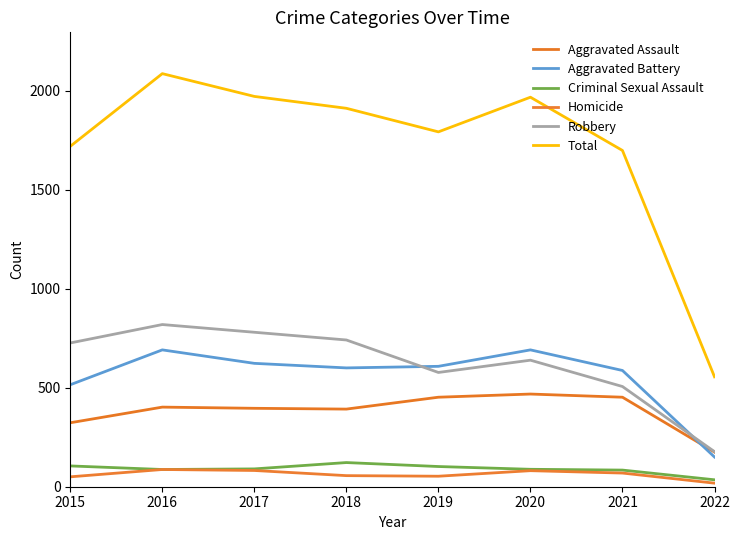

Reading left to right, transcribe all the data shown in this chart.

Aggravated Assault: 323	402	396	392	452	468	452	175
Aggravated Battery: 515	691	623	600	608	691	587	150
Criminal Sexual Assault: 105	87	90	122	102	88	84	35
Homicide: 50	87	82	56	53	81	69	18
Robbery: 726	819	780	741	577	639	506	177
Total: 1719	2086	1971	1911	1792	1967	1698	555